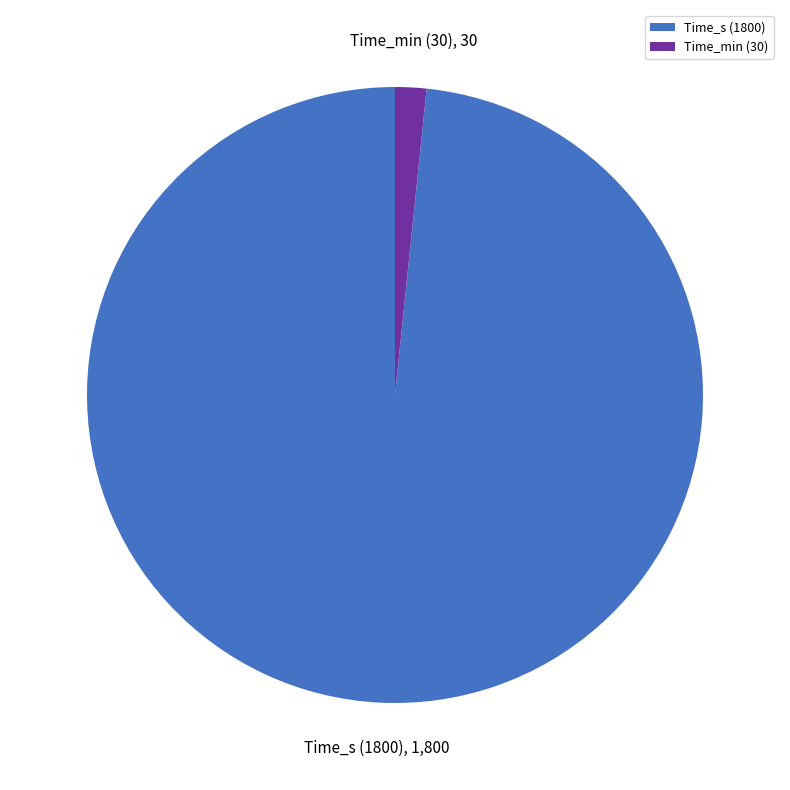

True or false: Time_min (30) accounts for 2% of the total.

True